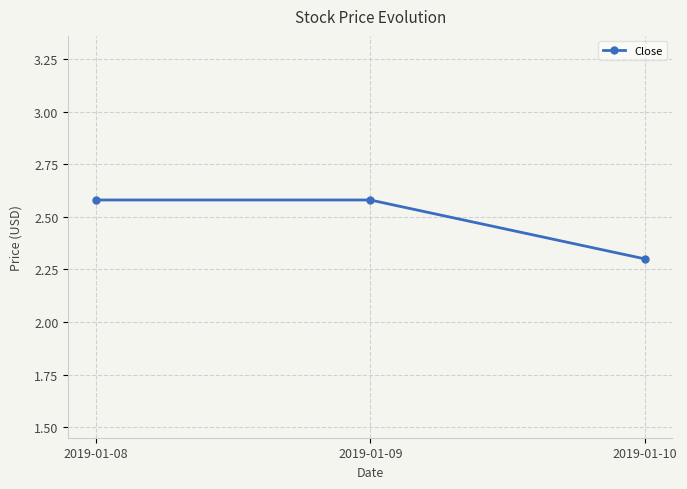

What is the smallest value displayed?

2.3